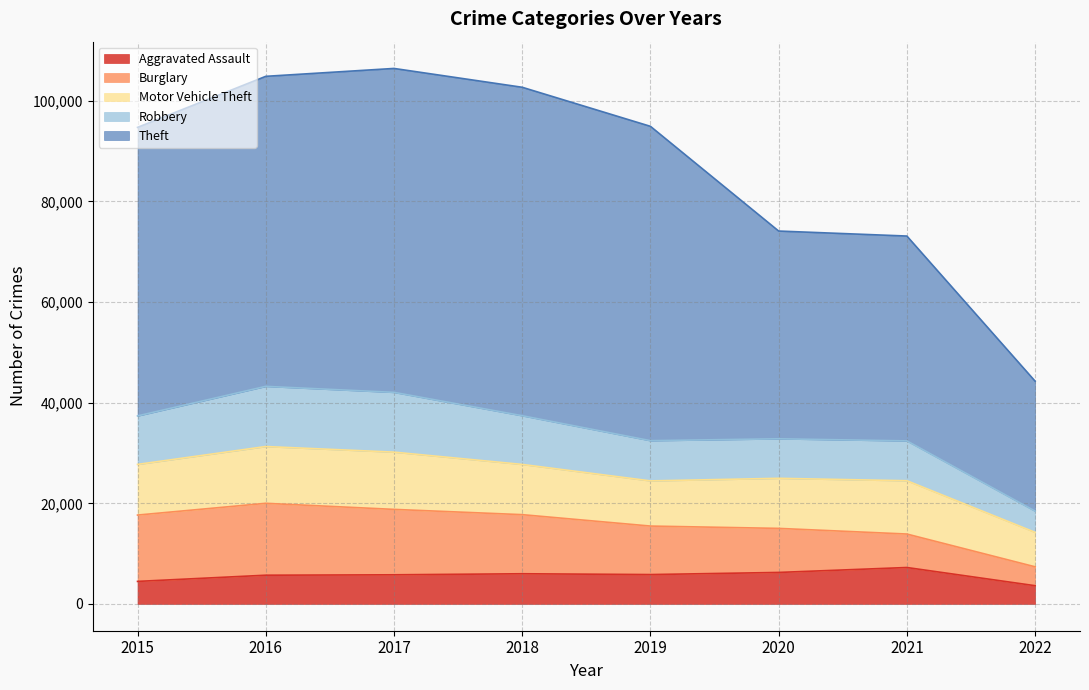

What is the value of the Theft point at the 4th from the left?

102690